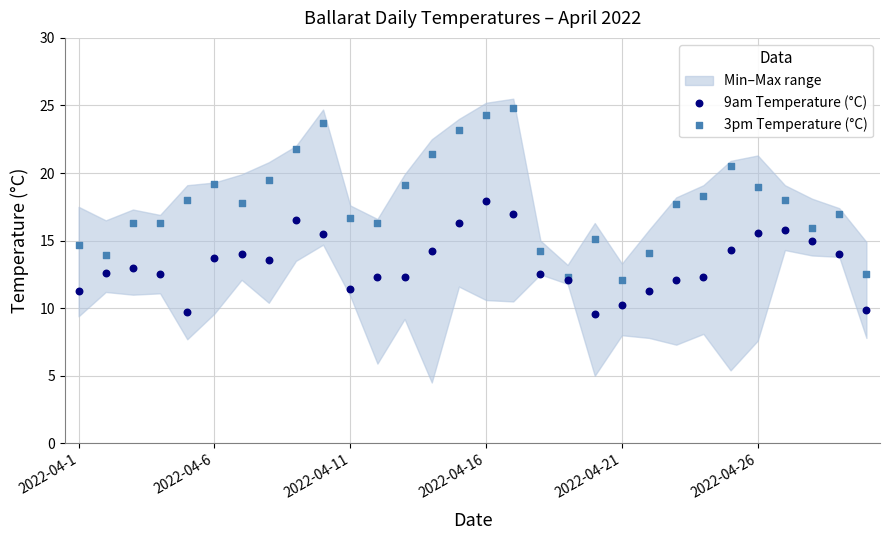

Which series has the widest spread of Y values?

3pm Temperature (°C)